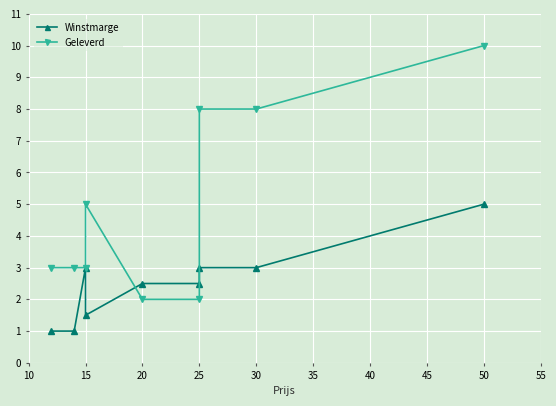

True or false: Winstmarge has a value of 3.0 at 15.

True